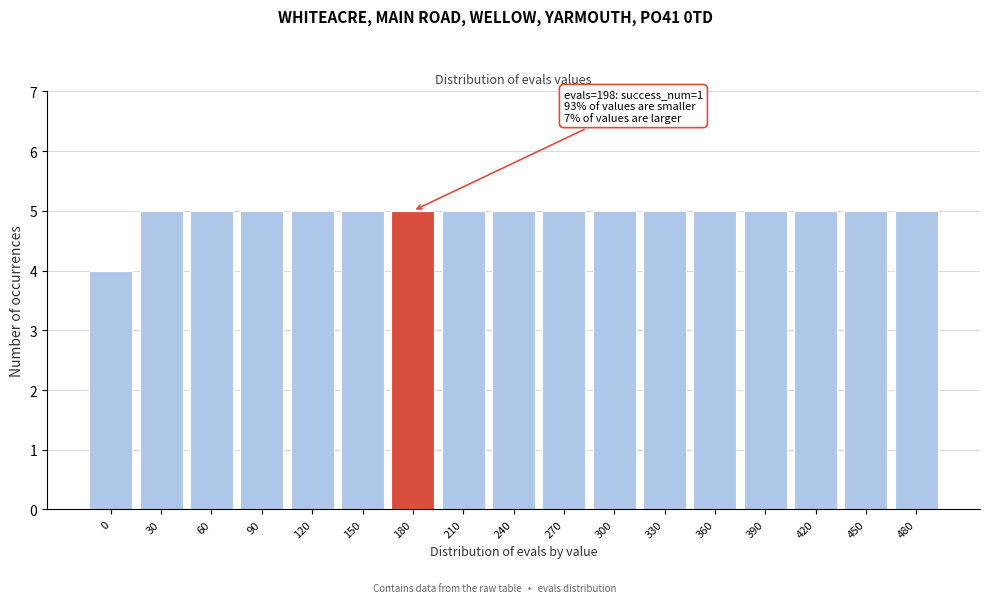

Reading left to right, transcribe all the data shown in this chart.

4	5	5	5	5	5	5	5	5	5	5	5	5	5	5	5	5